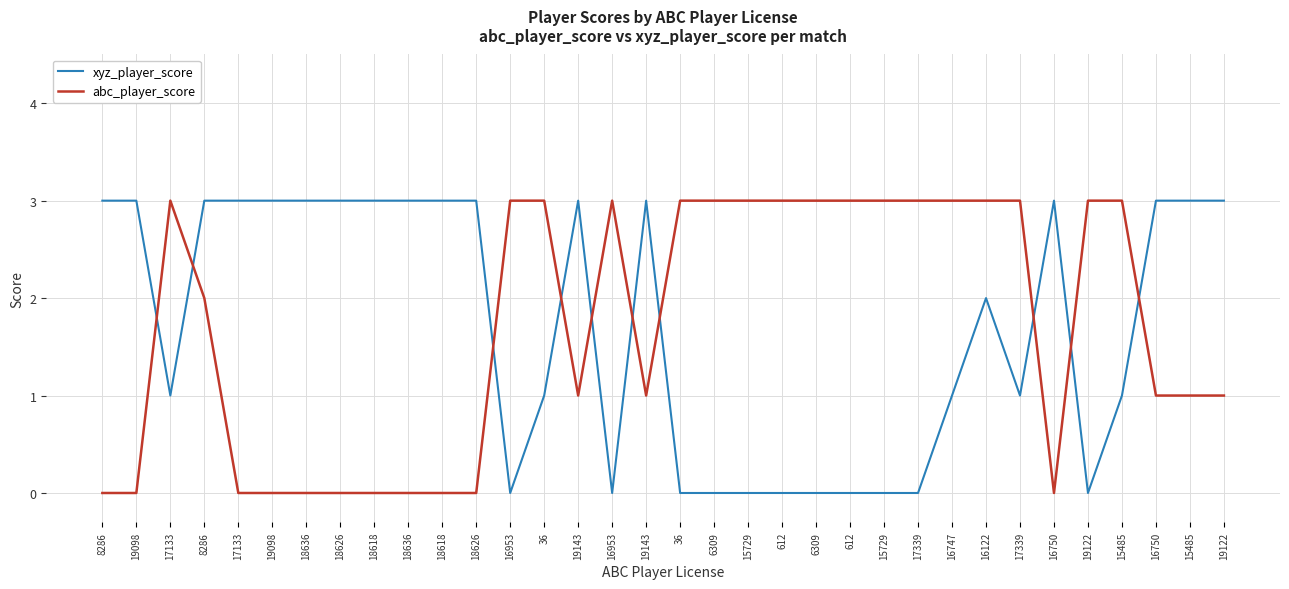

Which series has the largest range (max minus min)?

xyz_player_score